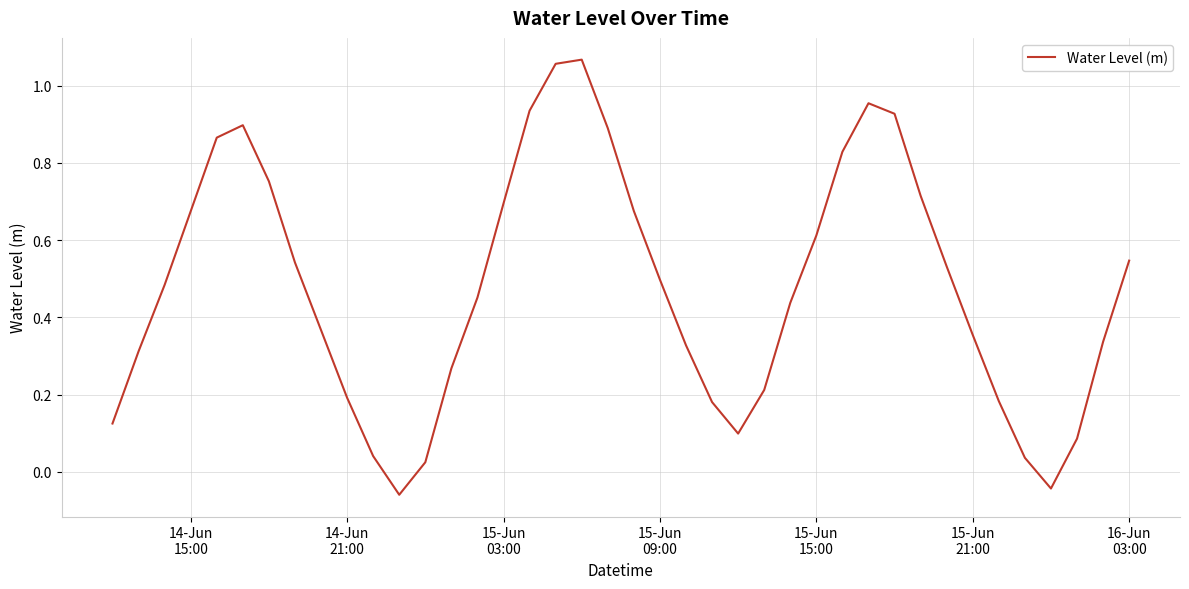

What is the value of the 5th point from the left?

0.9